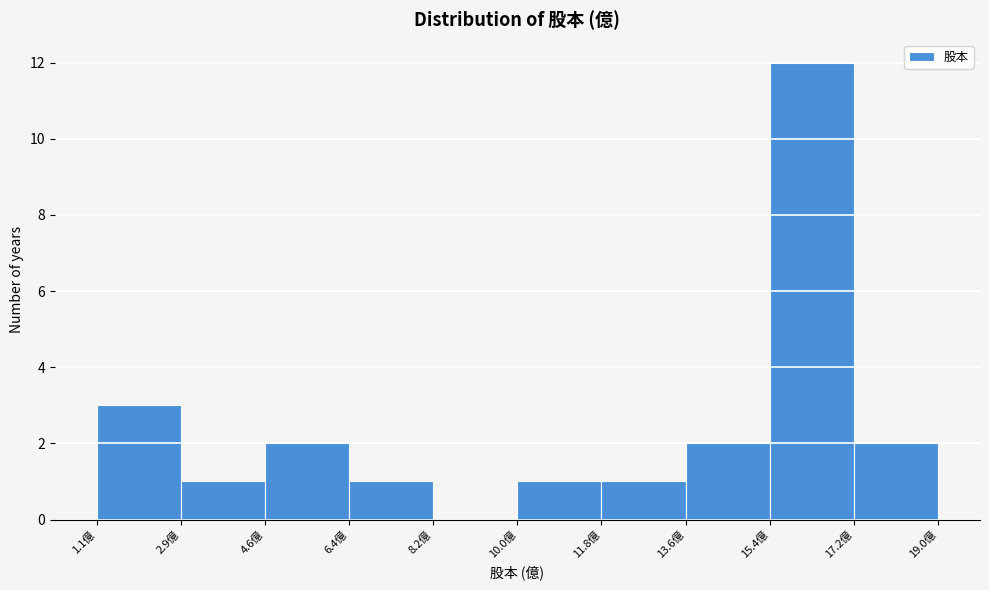

Reading left to right, transcribe this chart: for each bar, give the range it covers on the x-axis and its height. Neither the bar edges nor the heights are printed on the chart, so give them approximately, as read against the axes.

1.0 to 2.8: 3
2.8 to 4.6: 1
4.6 to 6.4: 2
6.4 to 8.2: 1
8.2 to 10.0: 0
10.0 to 11.8: 1
11.8 to 13.6: 1
13.6 to 15.4: 2
15.4 to 17.2: 12
17.2 to 19.0: 2